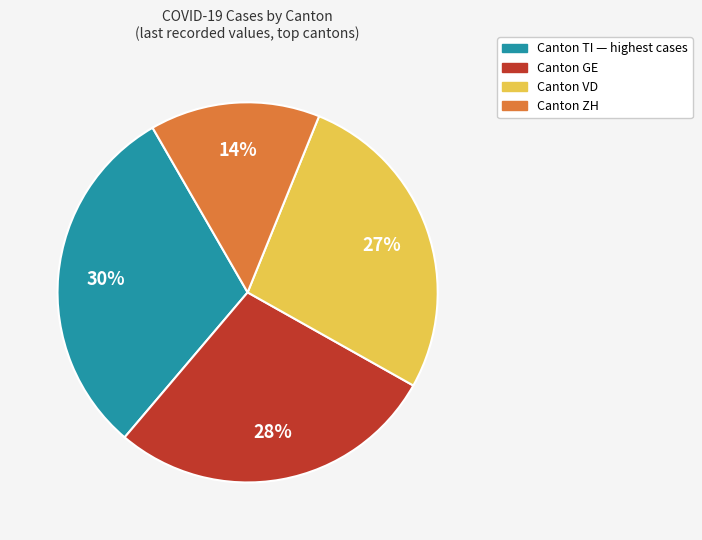

Does any single category account for the majority?

No